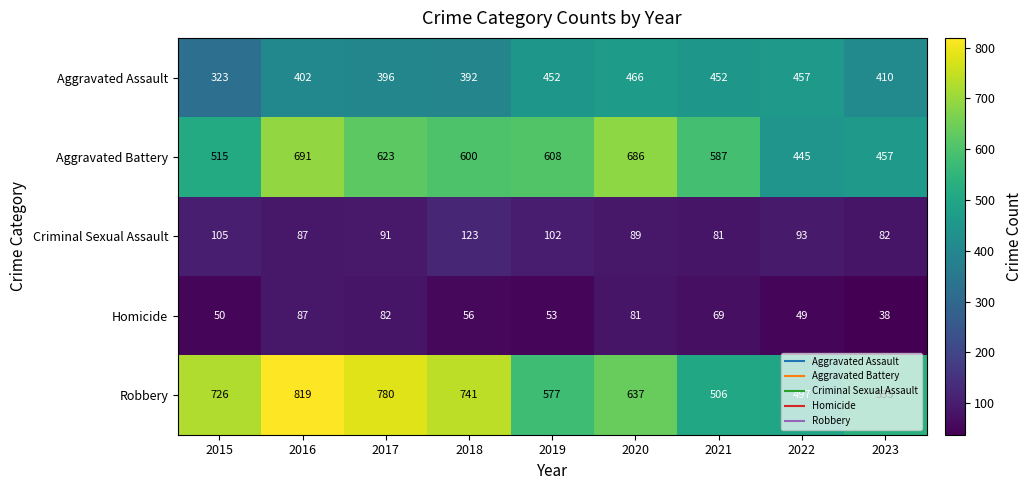

Count the number of data series in this chart.

5